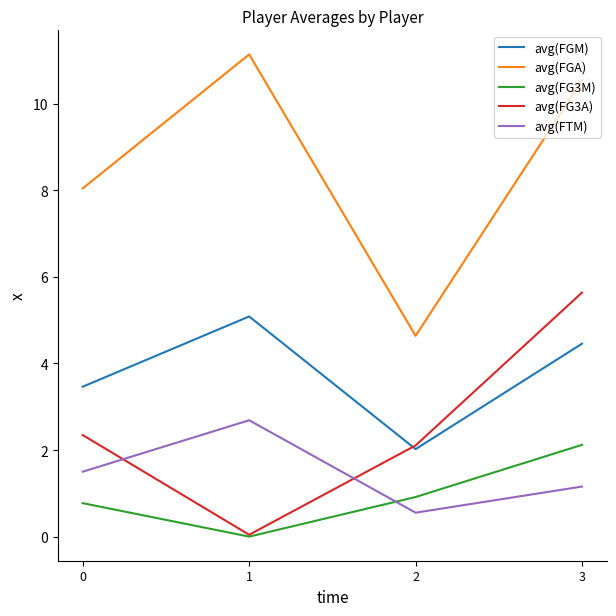

True or false: avg(FG3A) and avg(FGA) intersect in this chart.

False